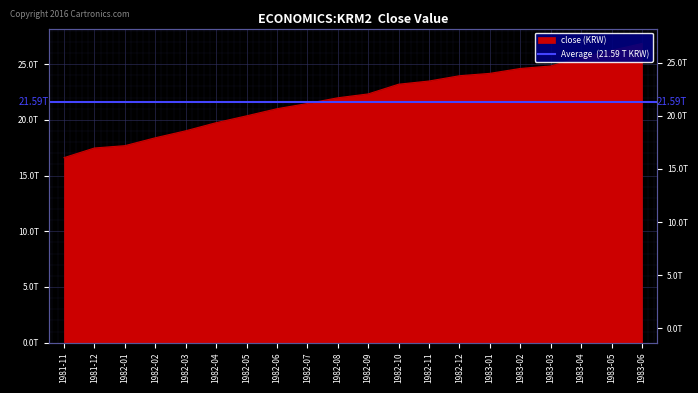

What is the change in value from 1982-07 to 1982-11?

+2019000000000